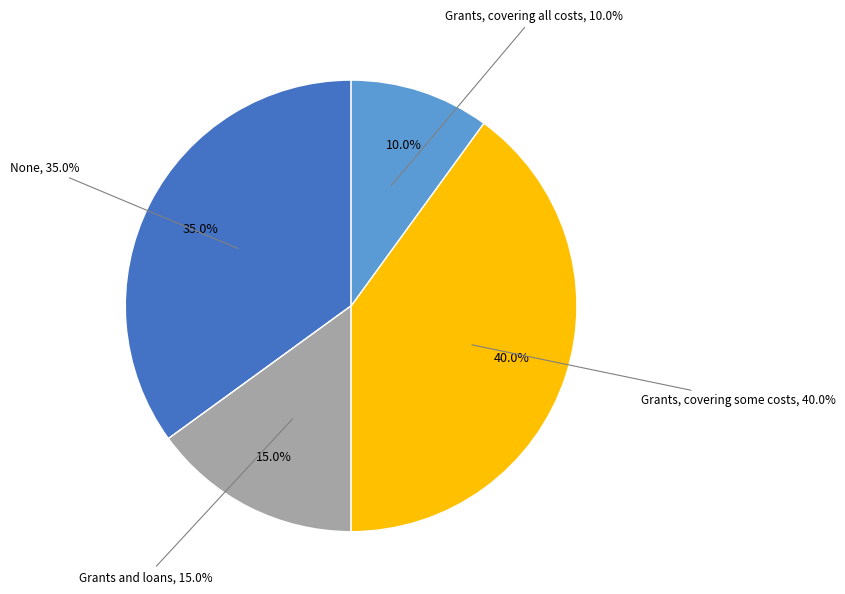

Combined, what portion of the pie is Grants, covering some costs and Grants and loans?

55.0%